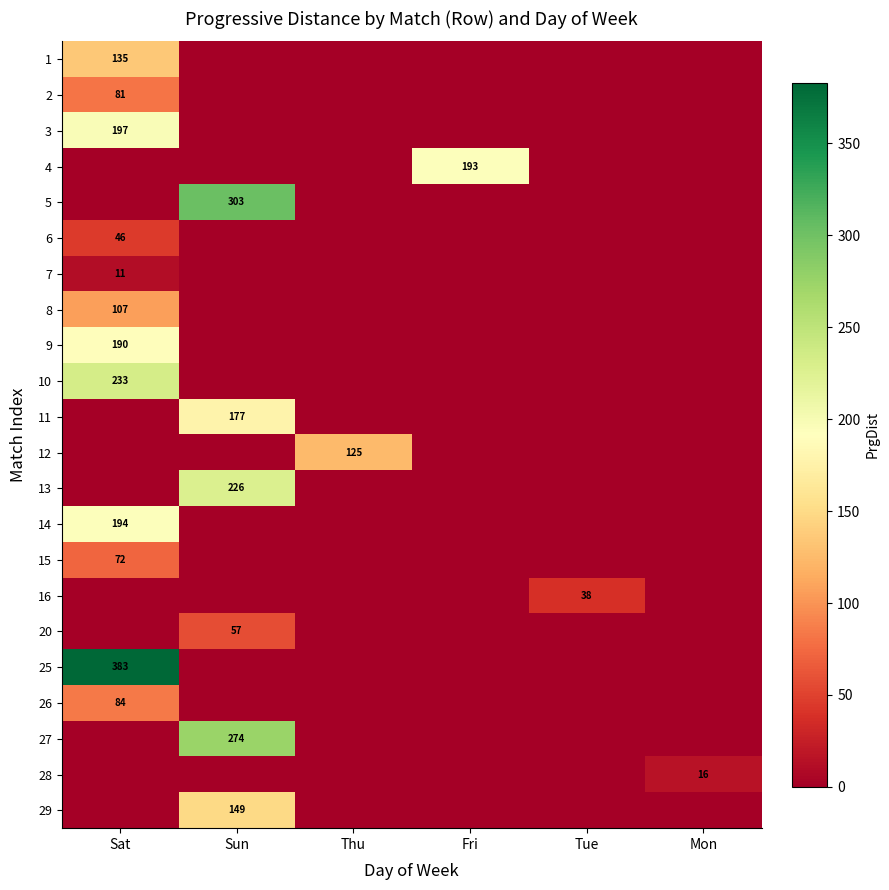

What is the spread (max minus min) of values at Mon?

16